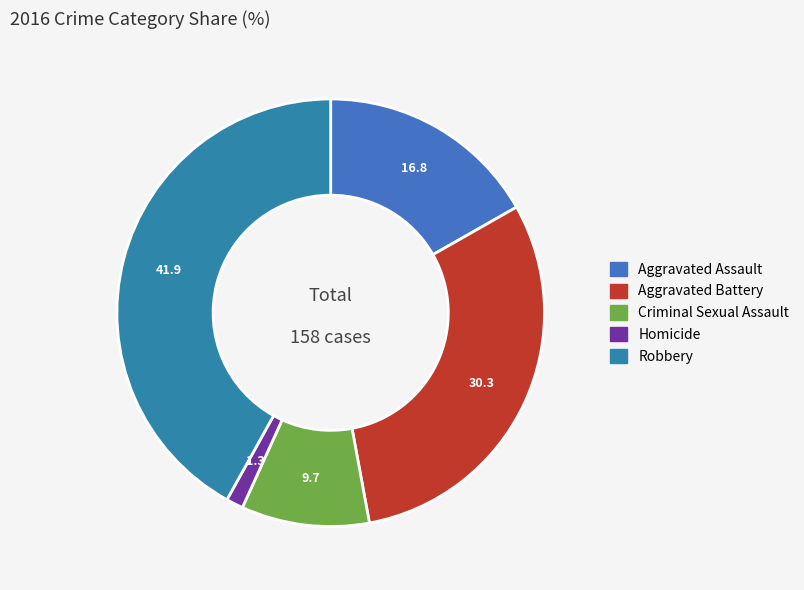

Rank the categories by value from lowest to highest.

Homicide, Criminal Sexual Assault, Aggravated Assault, Aggravated Battery, Robbery